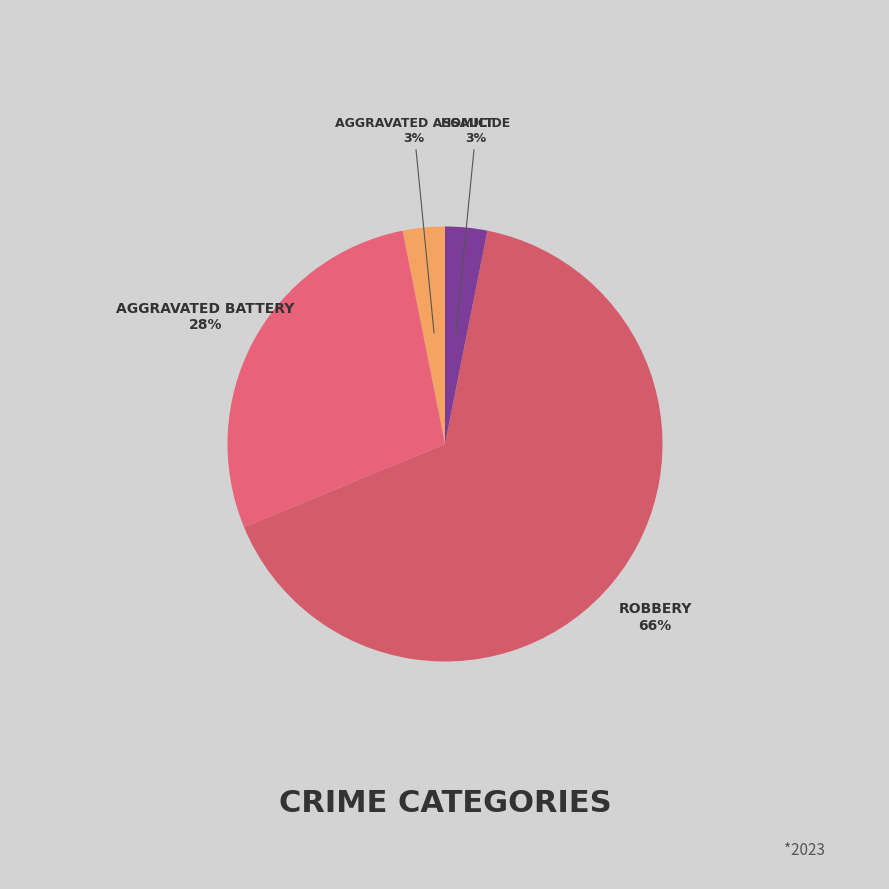

To the nearest percent, what is the average slice percentage?

25%